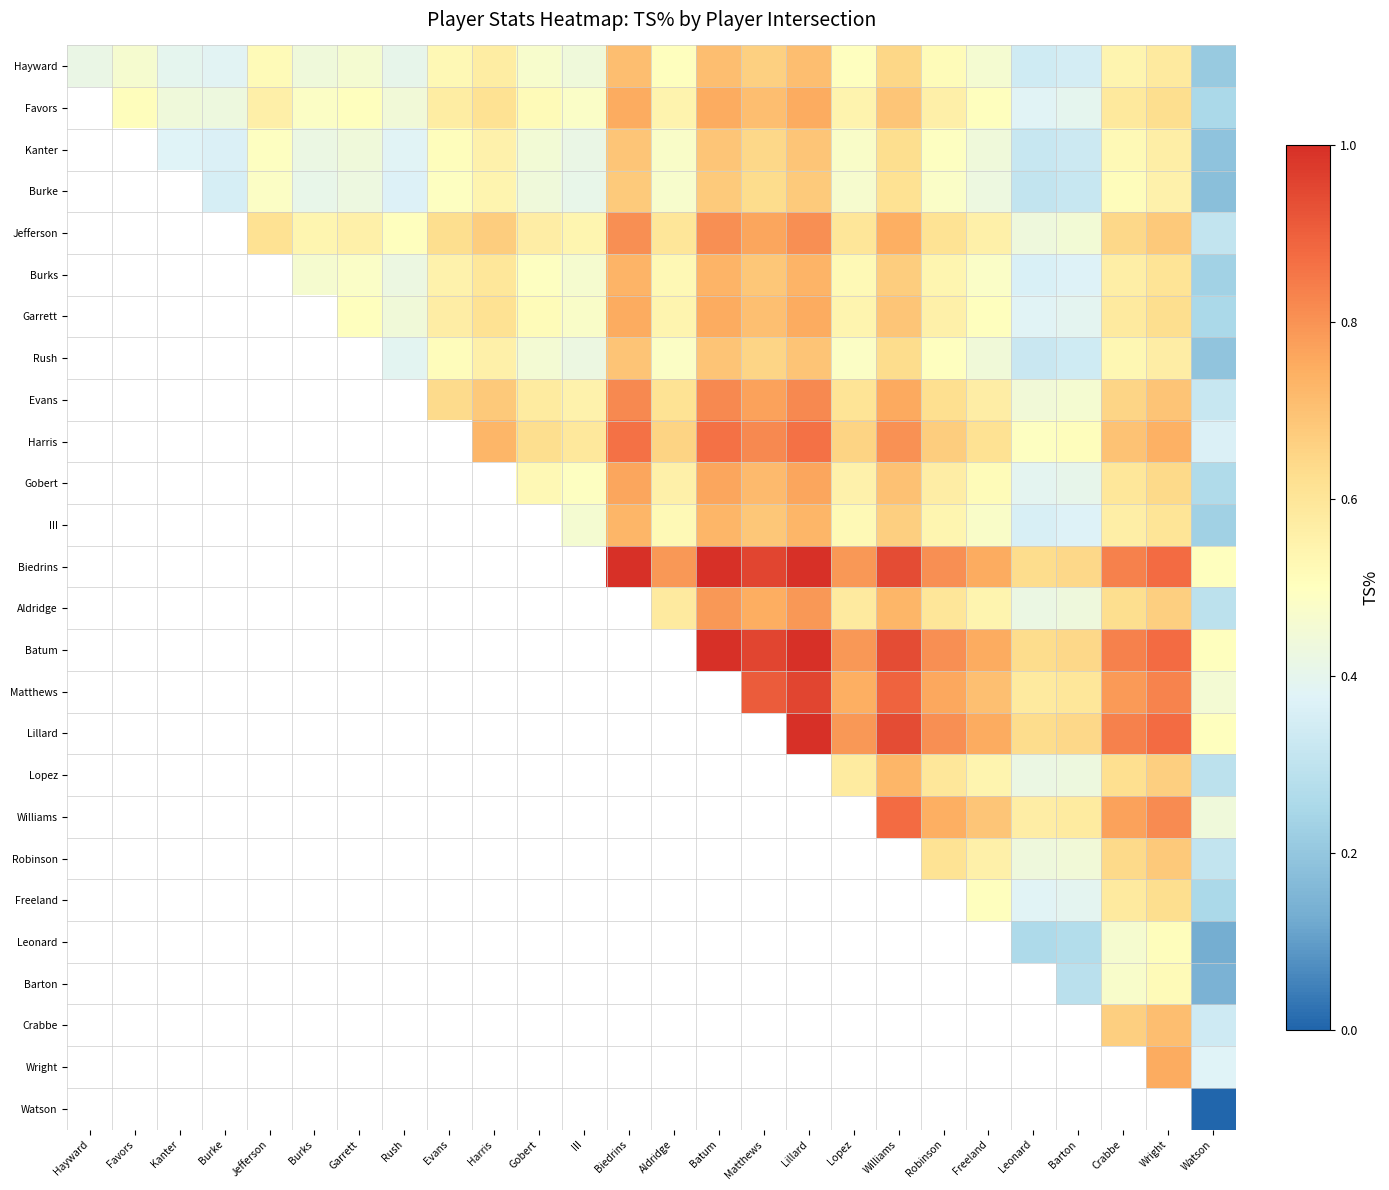

At how many categories does at least one series exceed 0?

26